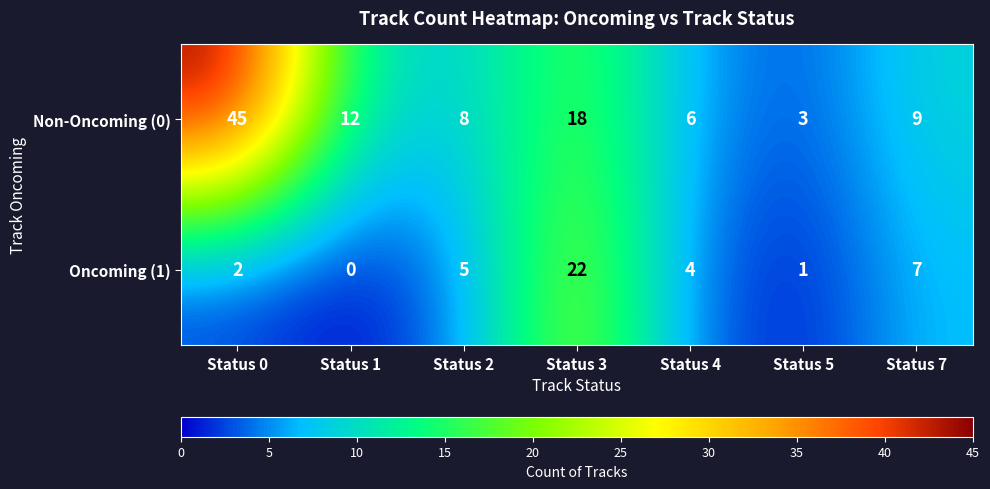

Rank the series at Status 0 from lowest to highest value.

Oncoming (1), Non-Oncoming (0)